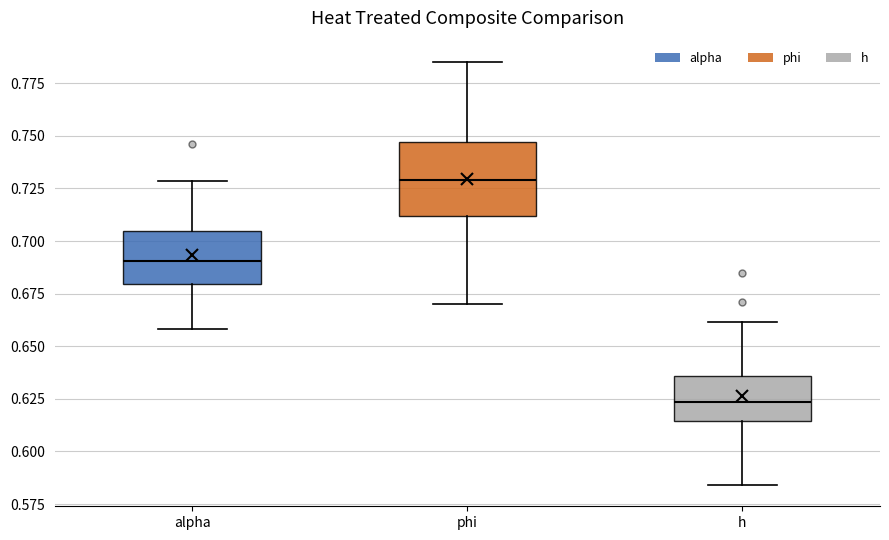

Reading left to right, transcribe this box plot: for each box, give where its median line is, the range the box spans, and where its two whiskers end, as read against the y-axis. The values are not printed on the chart, so give them approximately, as read against the axis.

alpha: median 0.690, box 0.680 to 0.705, whiskers 0.660 to 0.730
phi: median 0.730, box 0.710 to 0.745, whiskers 0.670 to 0.785
h: median 0.625, box 0.615 to 0.635, whiskers 0.585 to 0.660